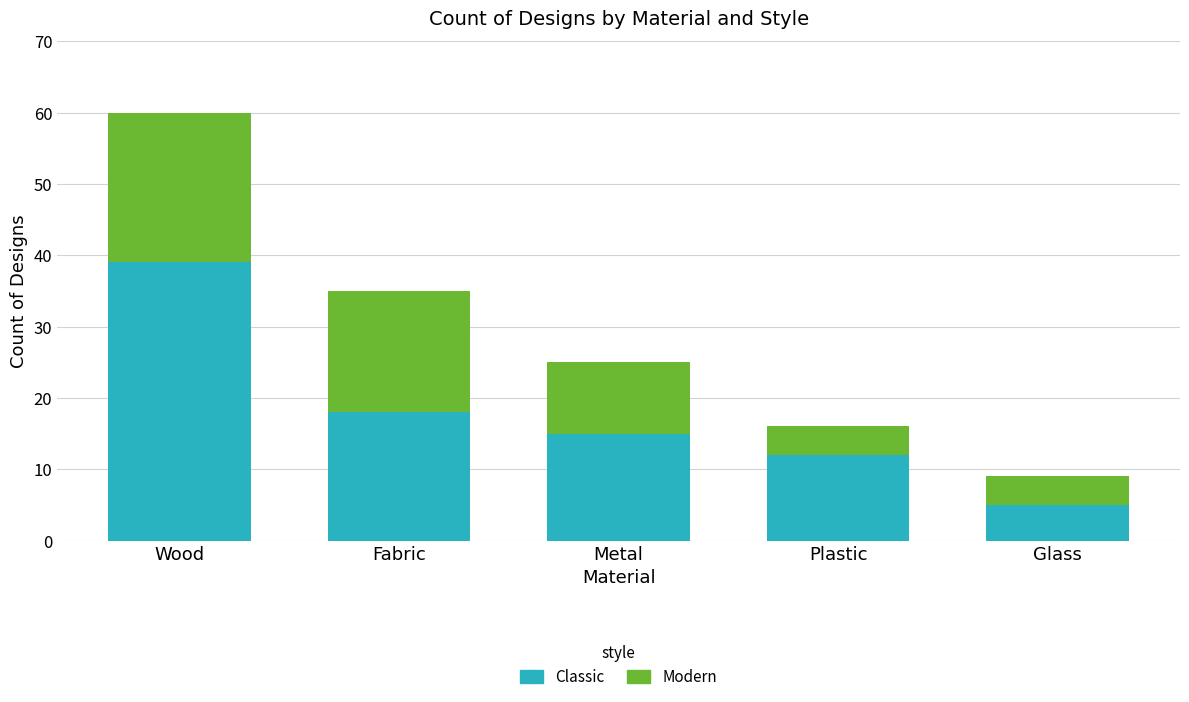

The value of Classic at Glass is 5. True or false?

True